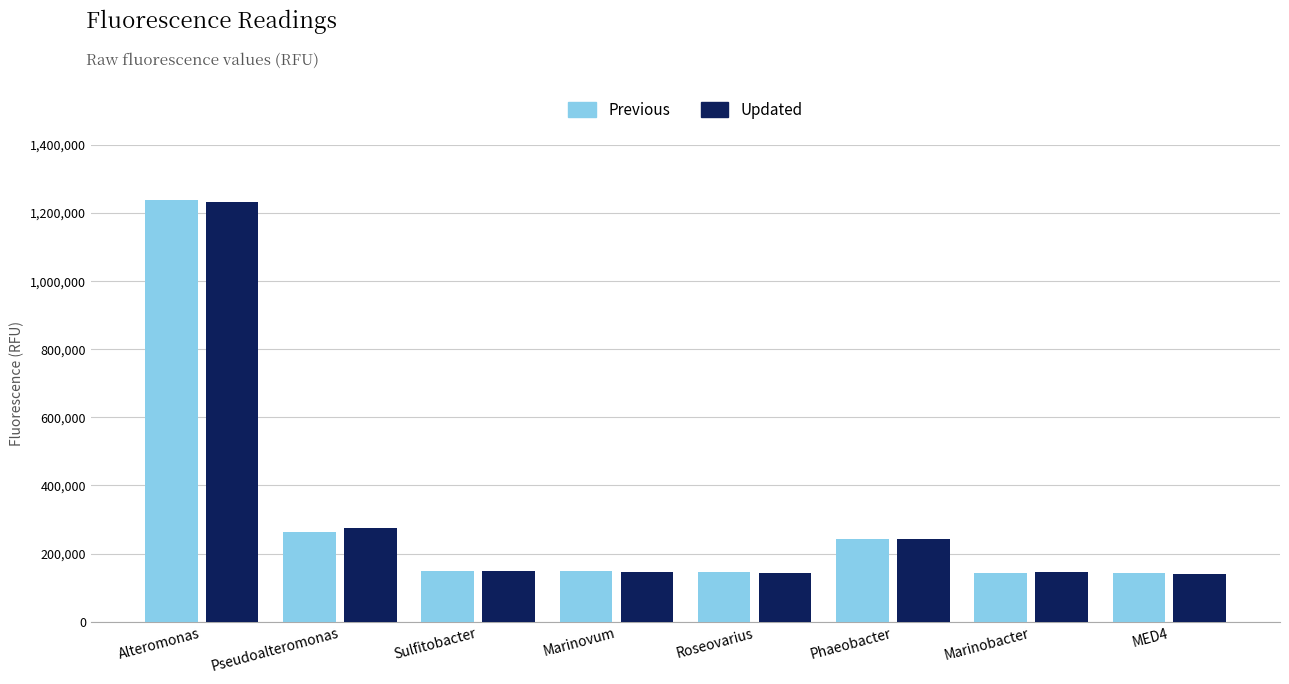

What is the difference between the Previous values at Pseudoalteromonas and Marinovum?

116295